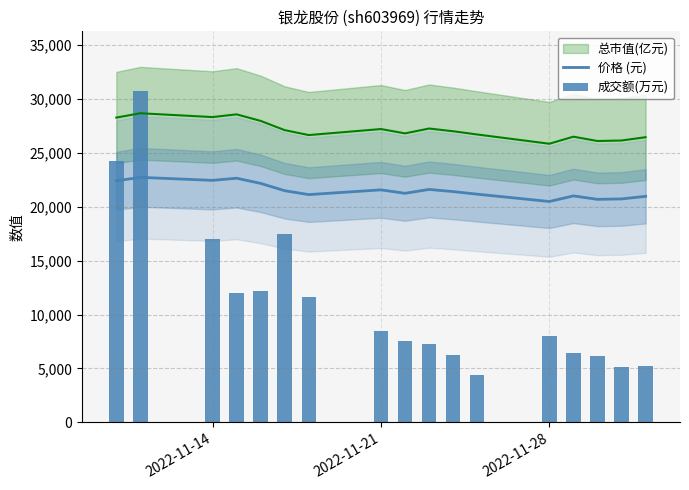

True or false: 价格 (元) has a value of 36107 at 2022-11-14.

False